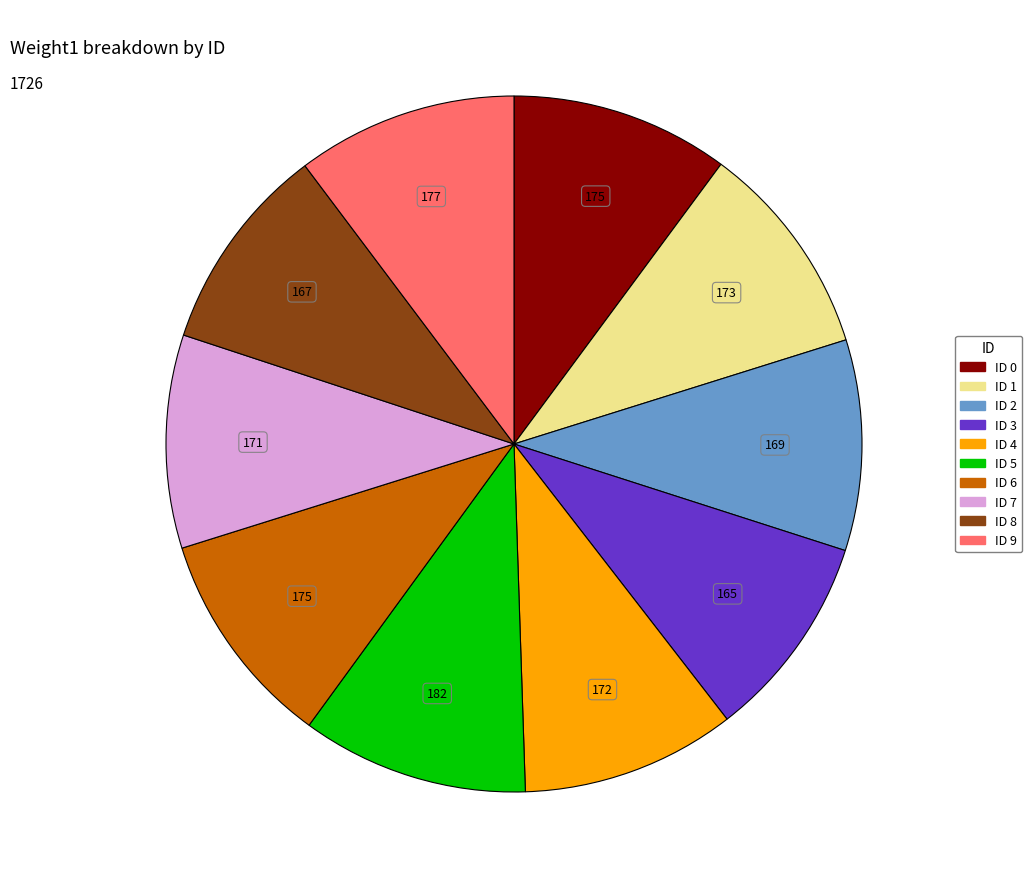

Does any single category account for the majority?

No